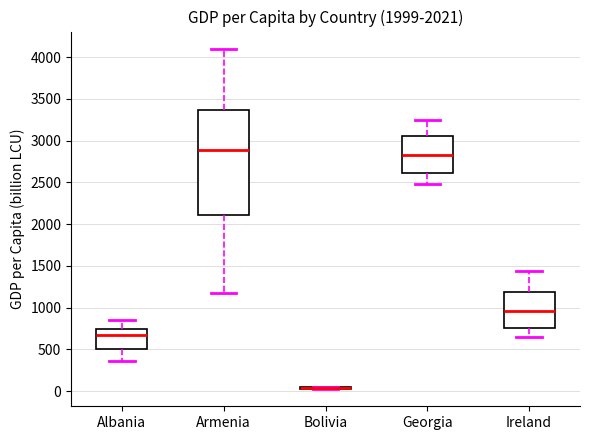

Which box is the tallest, from its lower edge to its upper edge?

Armenia